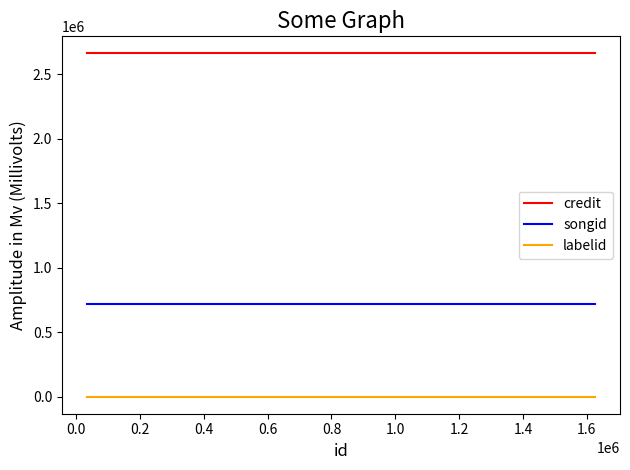

What is the maximum value shown in the chart?

2661054